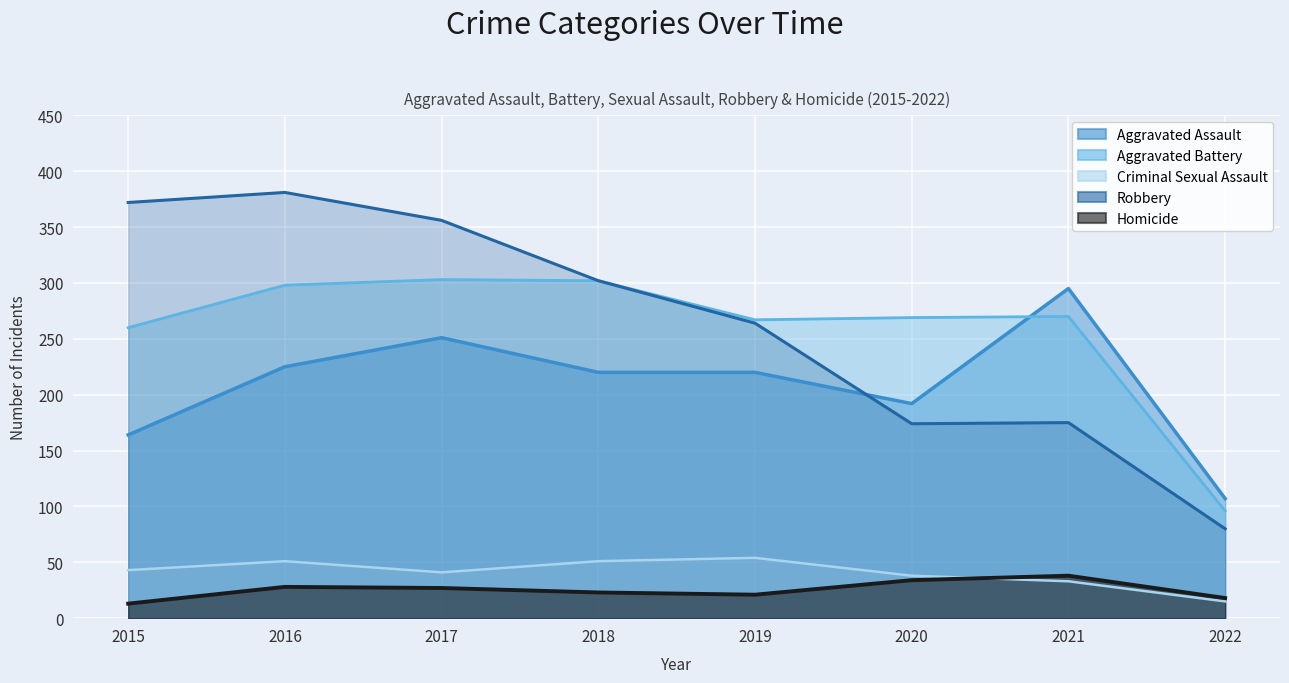

Rank the series at 2017 from lowest to highest value.

Homicide, Criminal Sexual Assault, Aggravated Assault, Aggravated Battery, Robbery